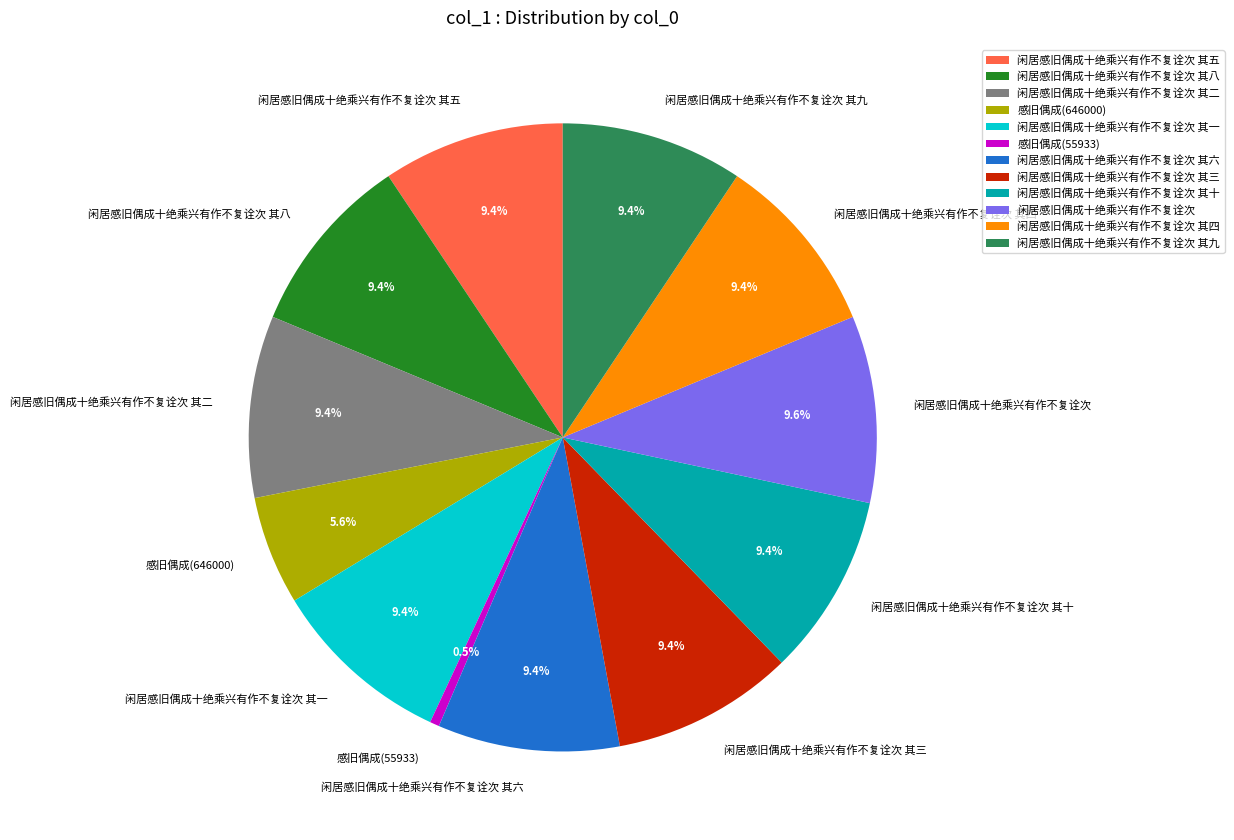

What percentage is the 闲居感旧偶成十绝乘兴有作不复诠次 其五 slice, to the nearest percent?

9%